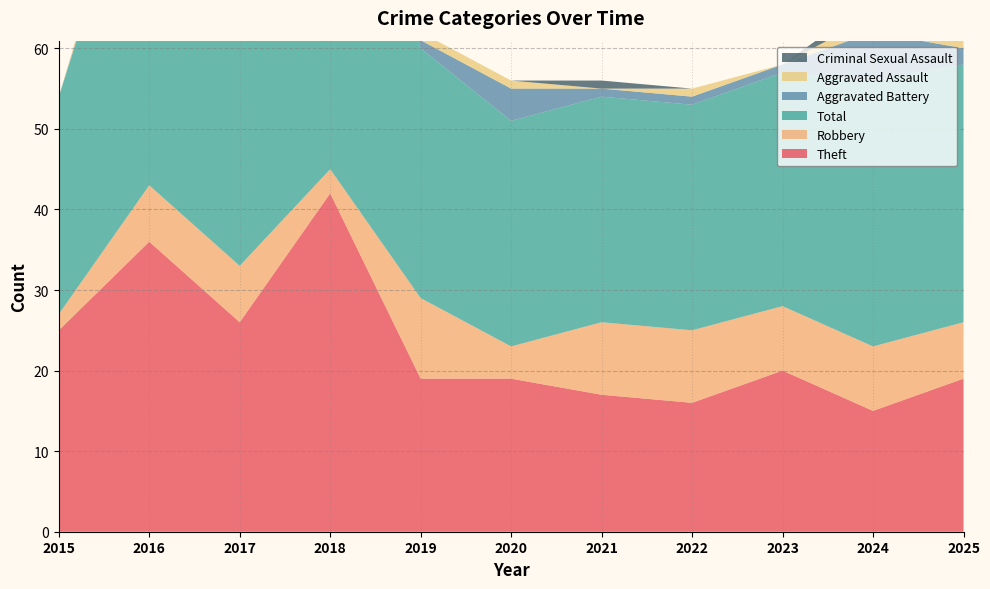

Reading left to right, extract all data points from this chart.

Theft: 25	36	26	42	19	19	17	16	20	15	19
Robbery: 2	7	7	3	10	4	9	9	8	8	7
Total: 27	46	35	53	31	28	28	28	29	33	32
Aggravated Battery: 0	1	1	7	1	4	1	1	1	6	2
Aggravated Assault: 0	2	1	1	1	1	0	1	0	2	2
Criminal Sexual Assault: 0	0	0	0	0	0	1	0	0	2	2